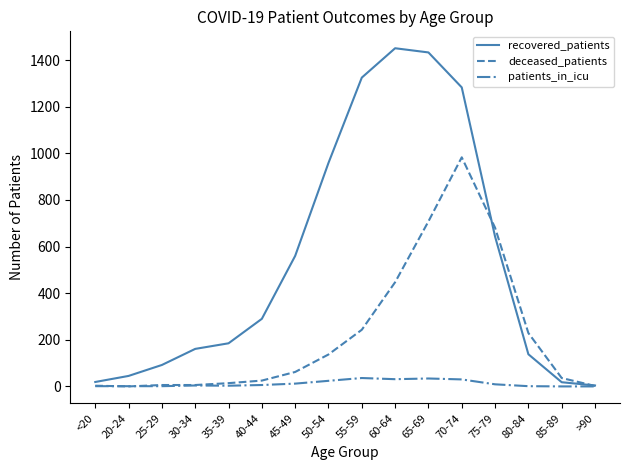

The value of recovered_patients at 55-59 is 1325. True or false?

True